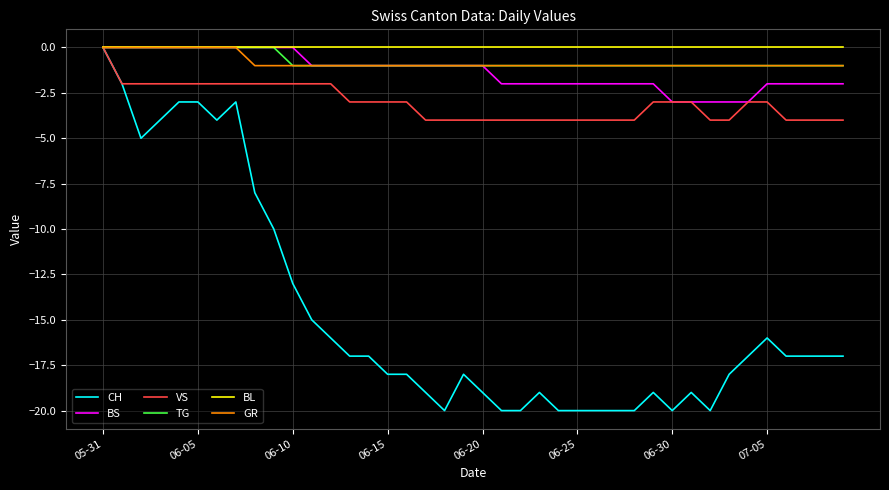

What is the minimum value shown in the chart?

-20